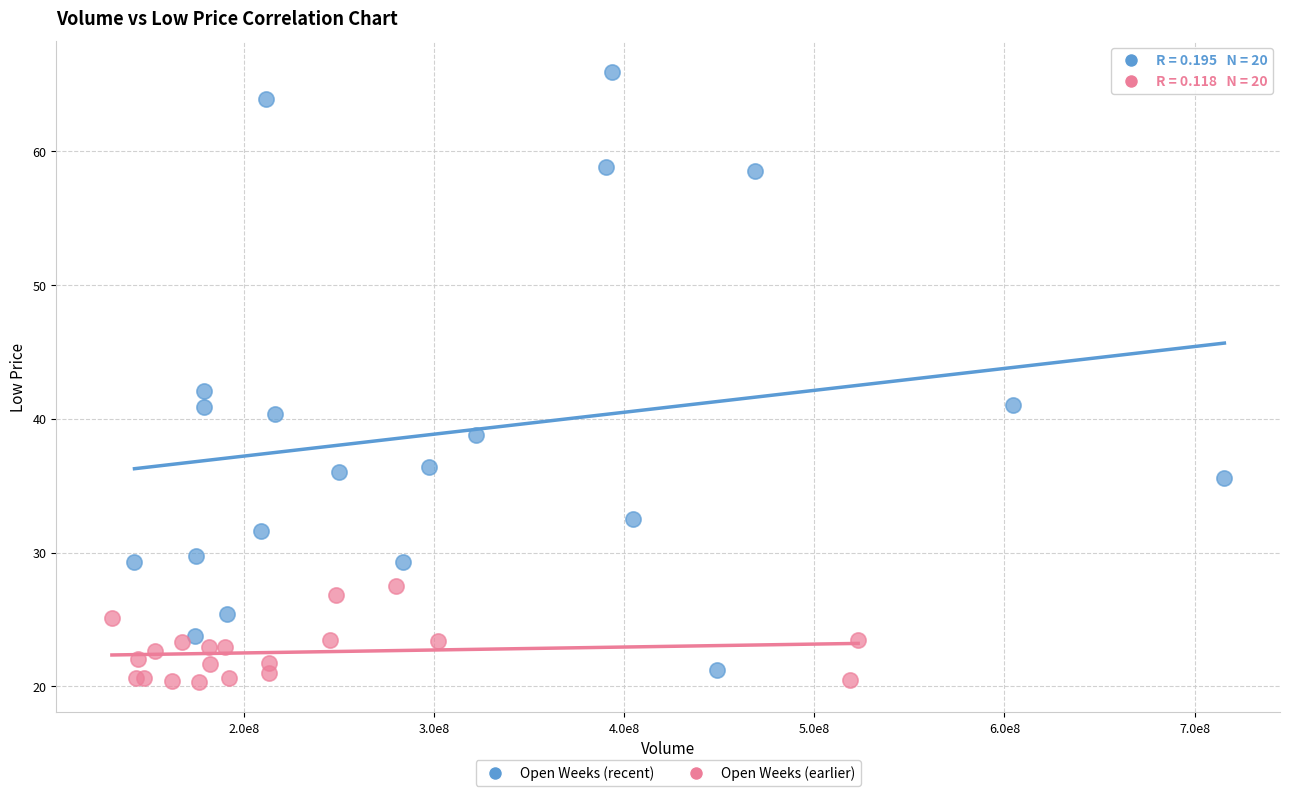

Which series contains the highest Y value?

Open Weeks (recent)